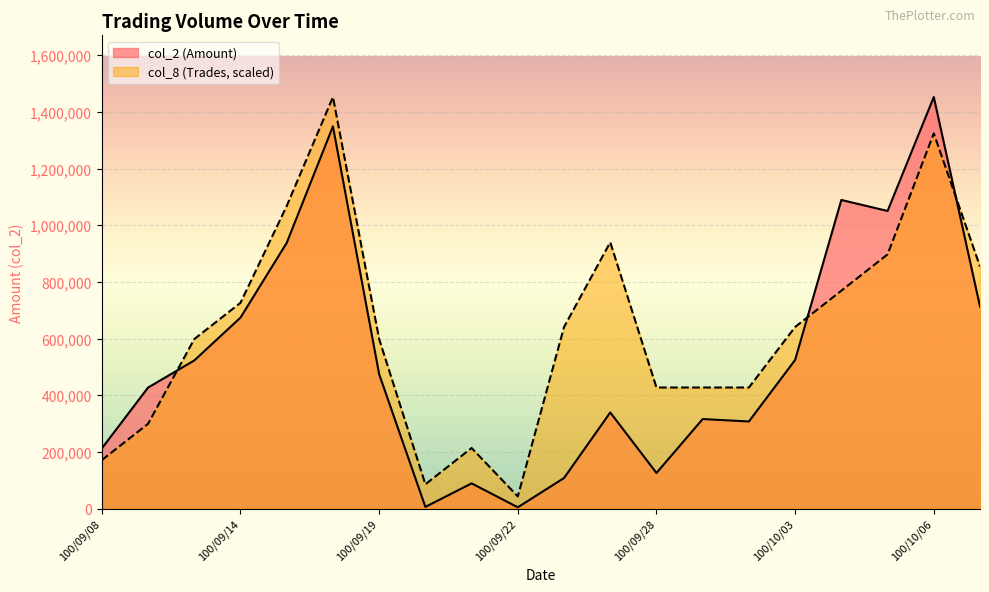

Which label corresponds to the largest value in the chart?

100/10/06